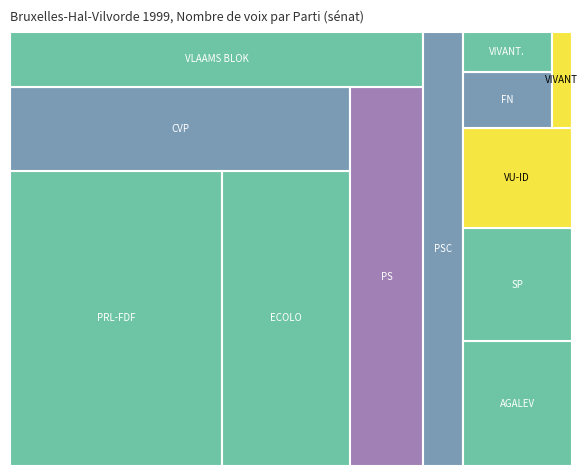

Reading left to right, what are all the values shown in this chart?

PRL-FDF=169267	ECOLO=101746	CVP=77043	PS=75023	VLAAMS BLOK=61204	PSC=45881	AGALEV=36802	SP=33280	VU-ID=29540	FN=13413	VIVANT.=9666	VIVANT=5234